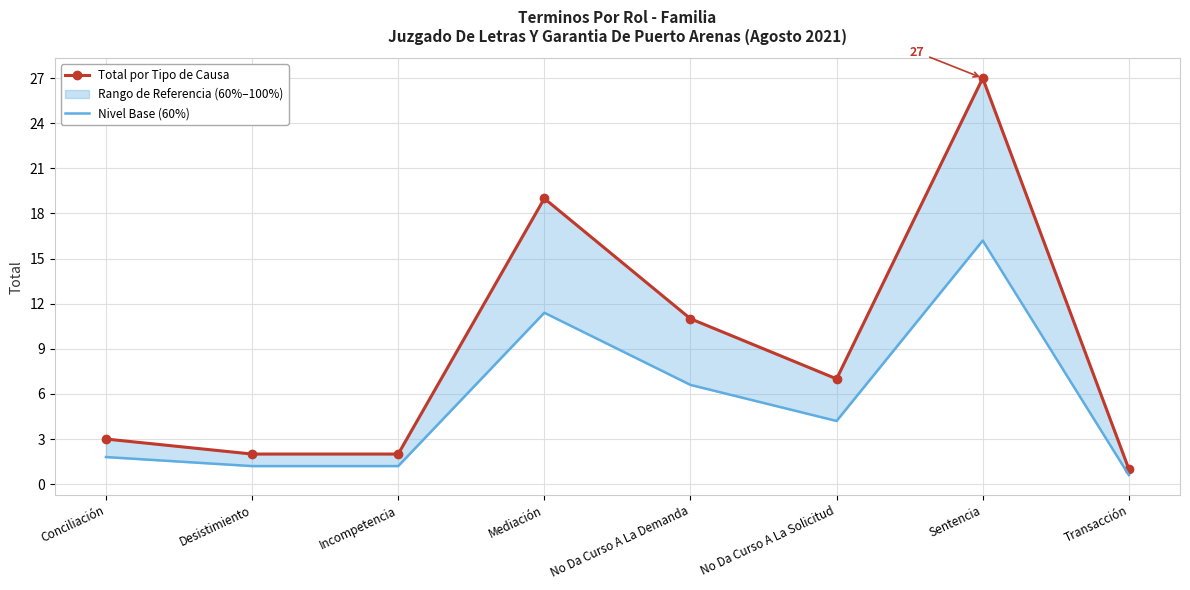

What is the spread (max minus min) of values at No Da Curso A La Demanda?

4.4